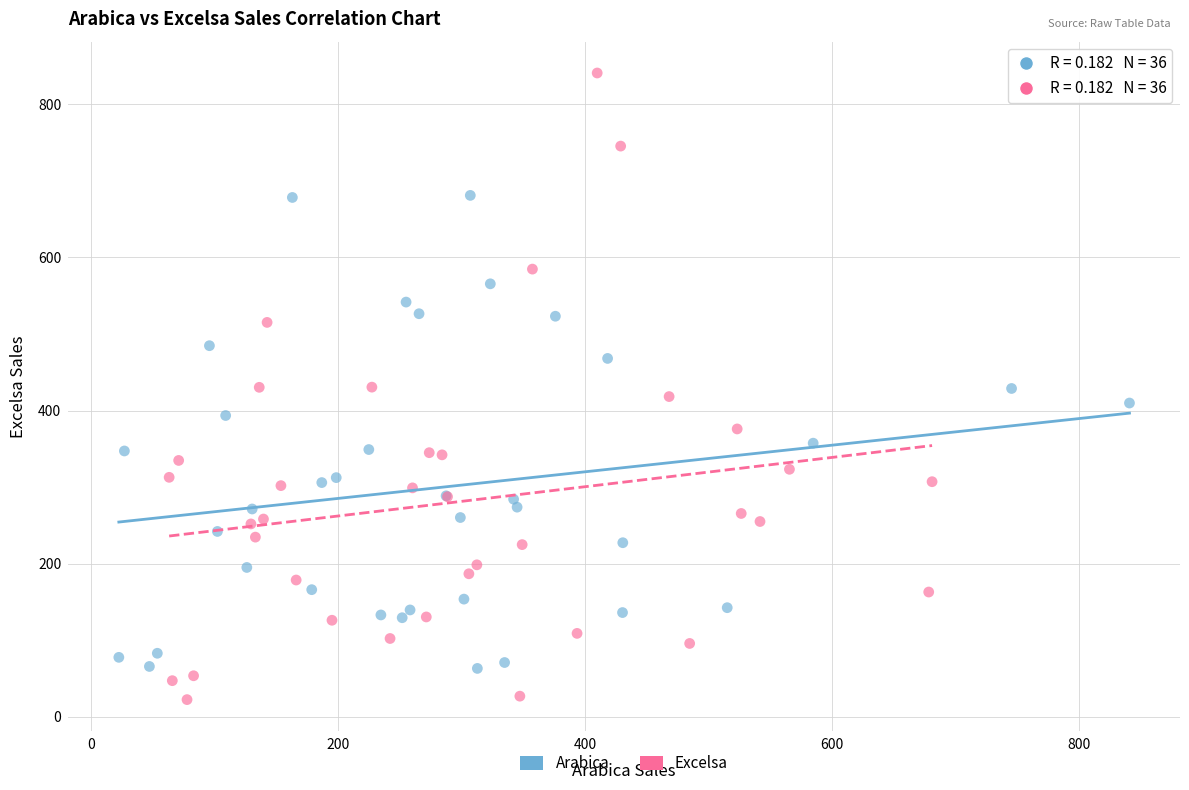

Which series has the widest spread of Y values?

Excelsa